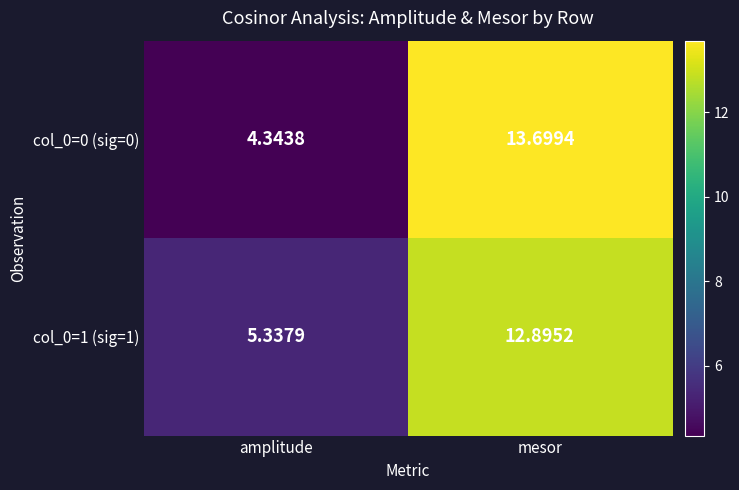

Rank the series at amplitude from lowest to highest value.

col_0=0 (sig=0), col_0=1 (sig=1)